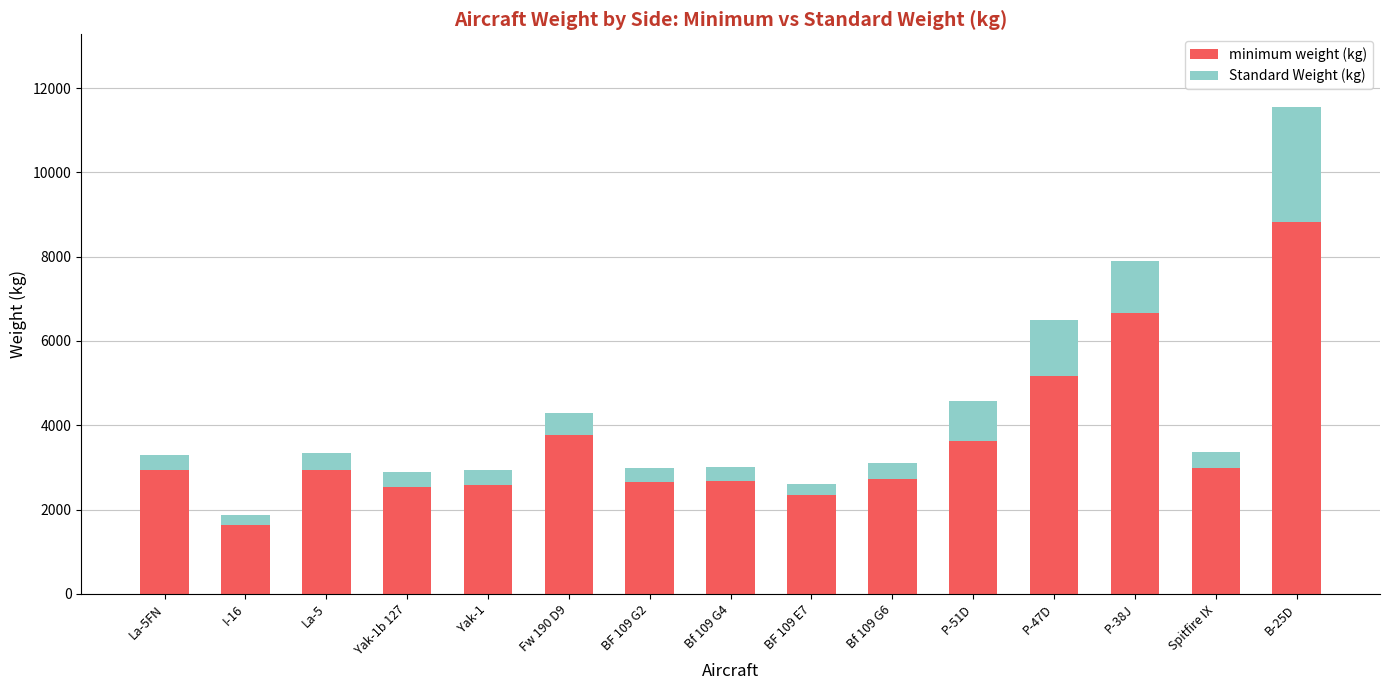

Which category has the lowest value in the minimum weight (kg) series?

I-16